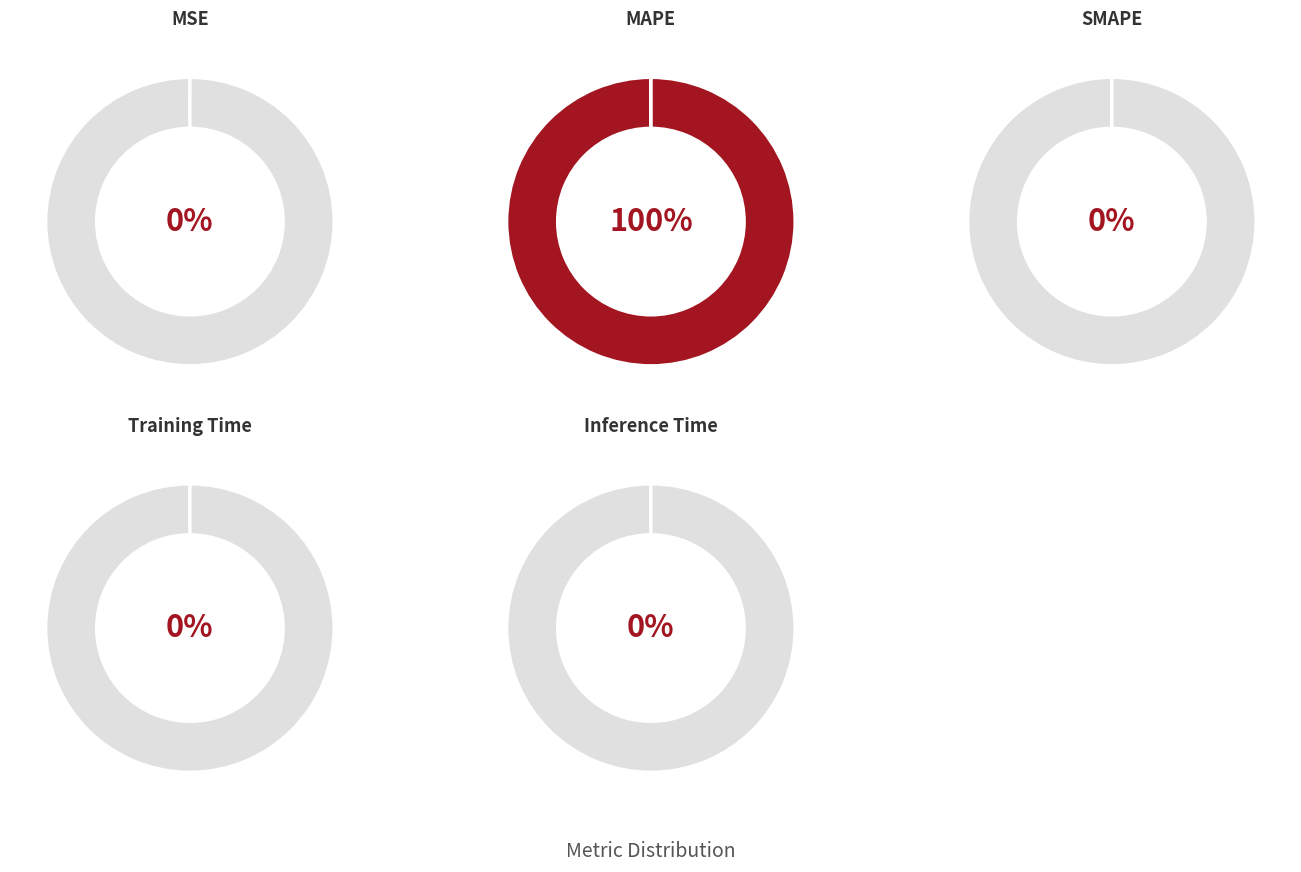

Is the sum of Inference Time and MSE greater than half?

No